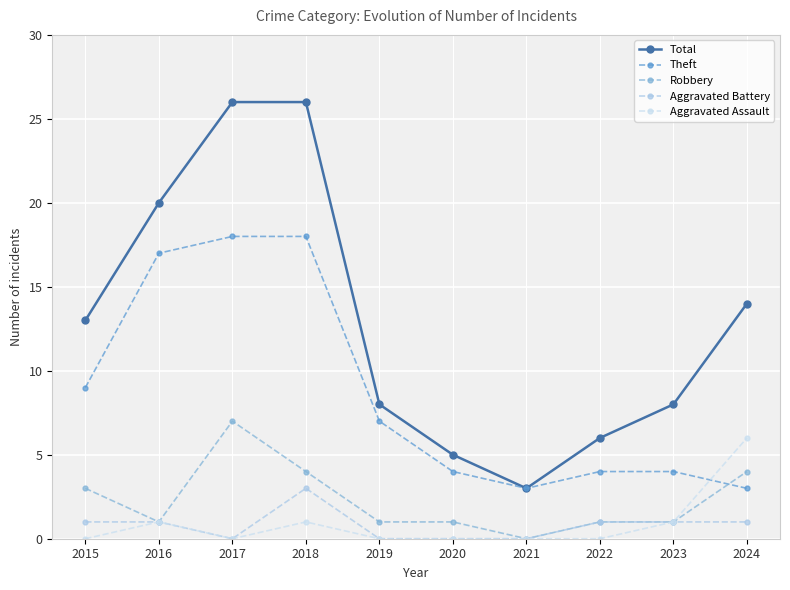

At which category does Aggravated Battery reach its first local valley?

2017